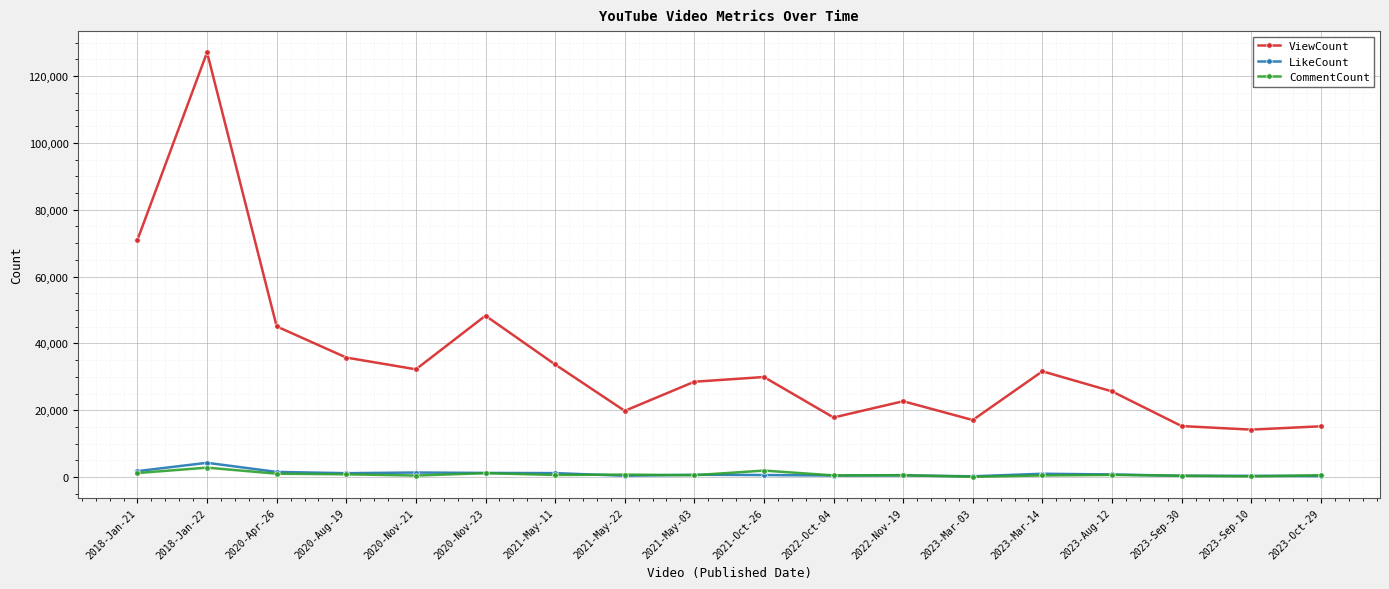

What is the lowest value of the ViewCount series?

14211